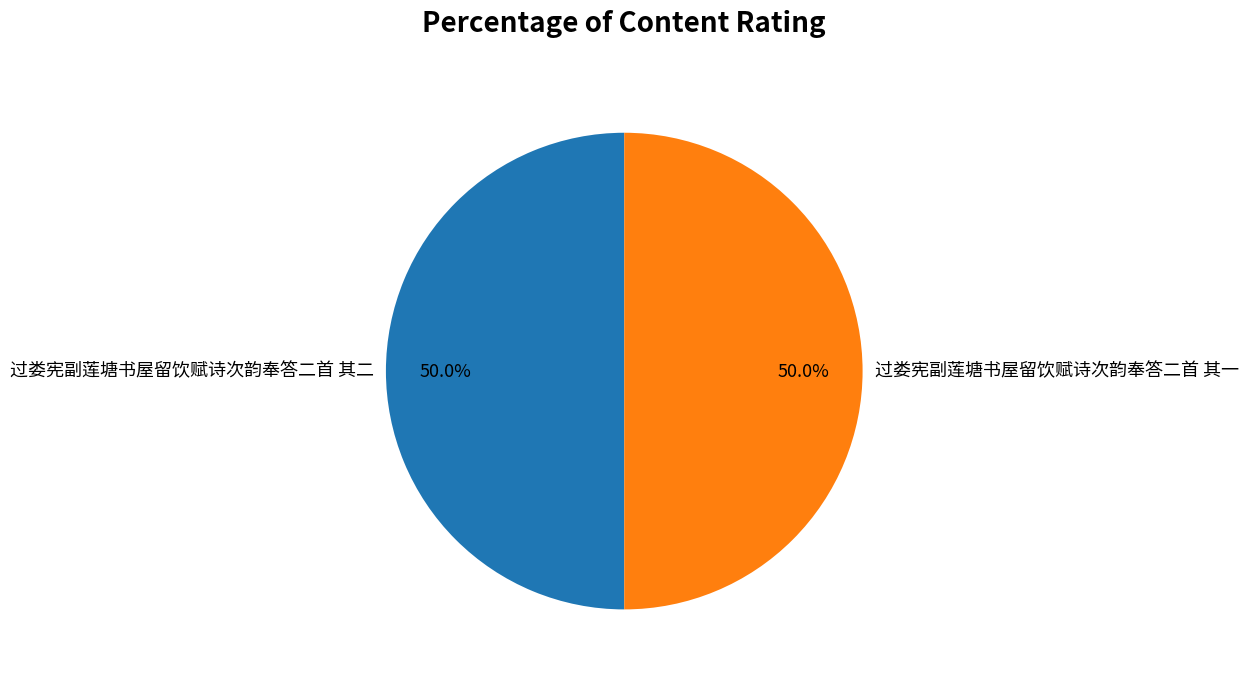

What is the ratio of the value at 过娄宪副莲塘书屋留饮赋诗次韵奉答二首 其二 to the value at 过娄宪副莲塘书屋留饮赋诗次韵奉答二首 其一?

1.0